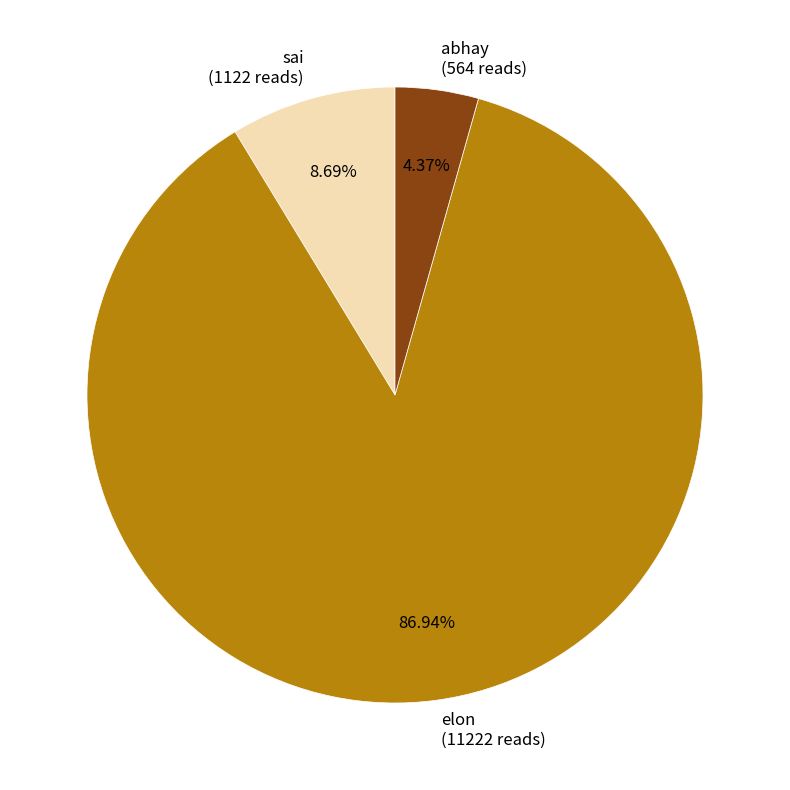

To the nearest percent, what is the combined percentage of elon and sai?

96%